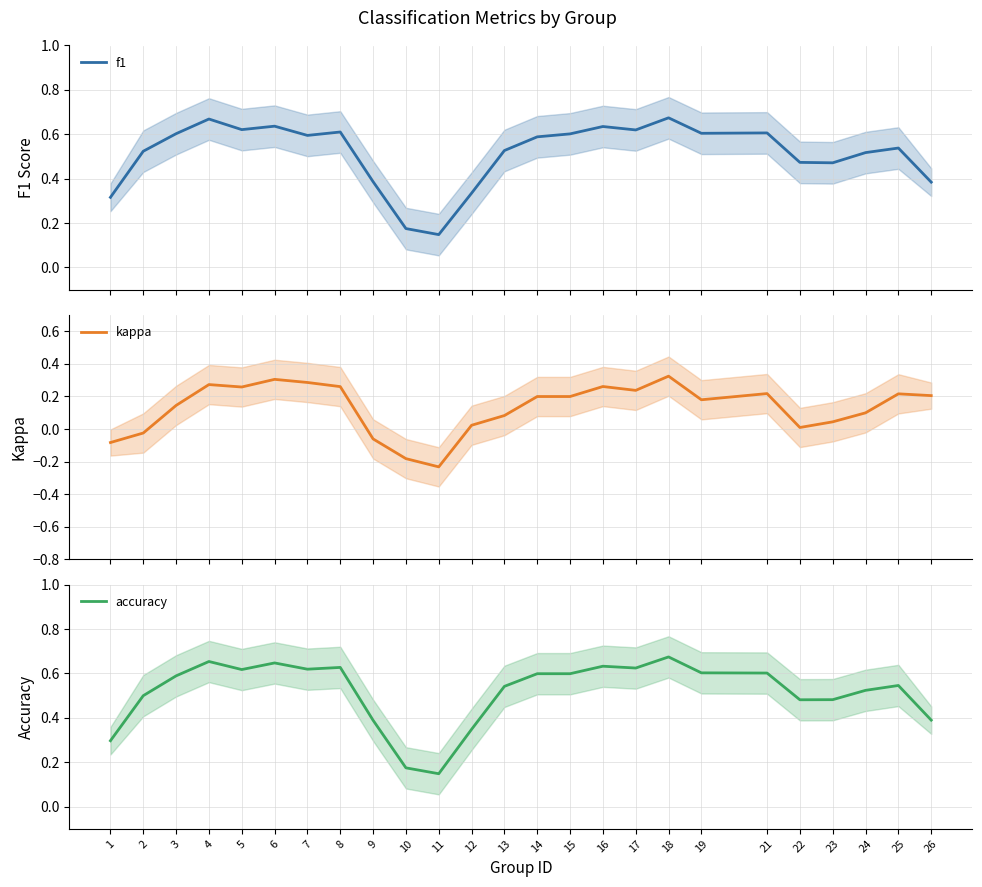

Rank the series by their maximum value, from lowest to highest.

kappa, f1, accuracy